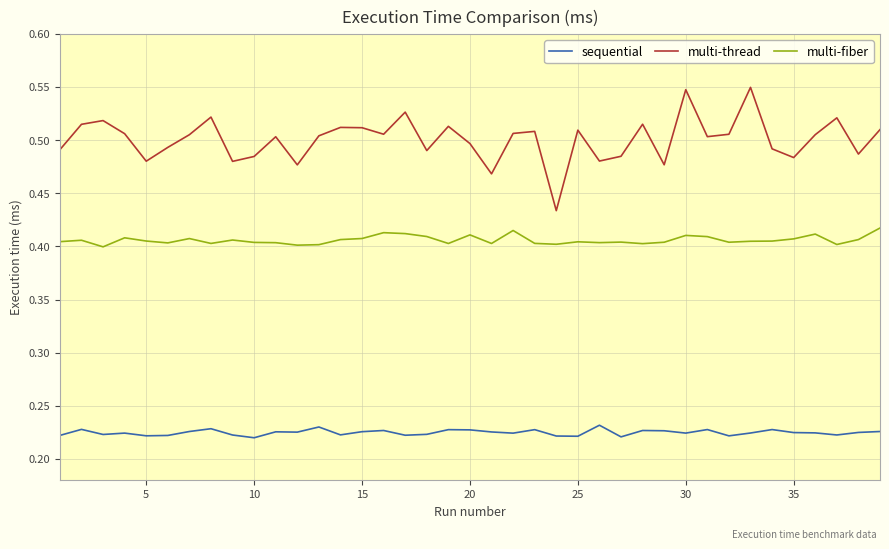

True or false: sequential and multi-thread cross at least once.

False